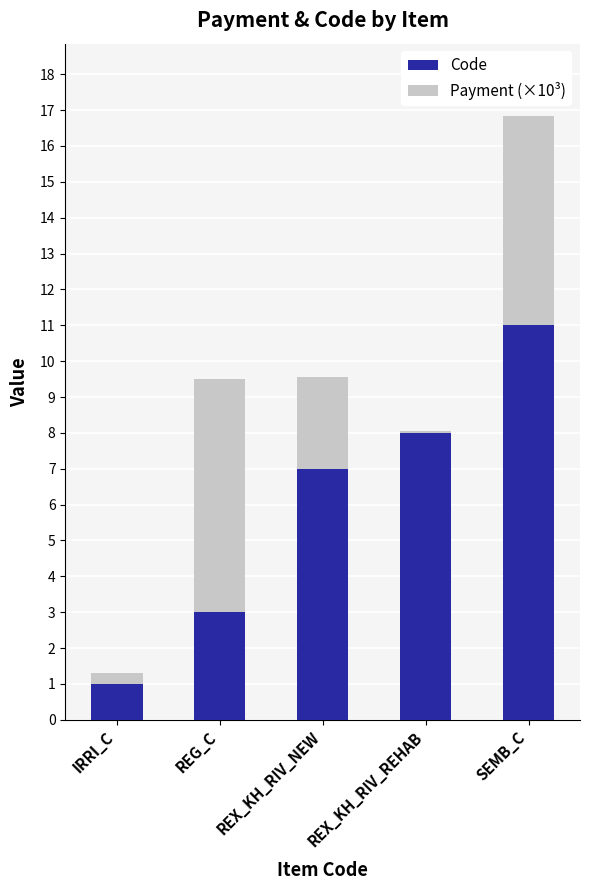

What is the average value of the Code series?

6.0